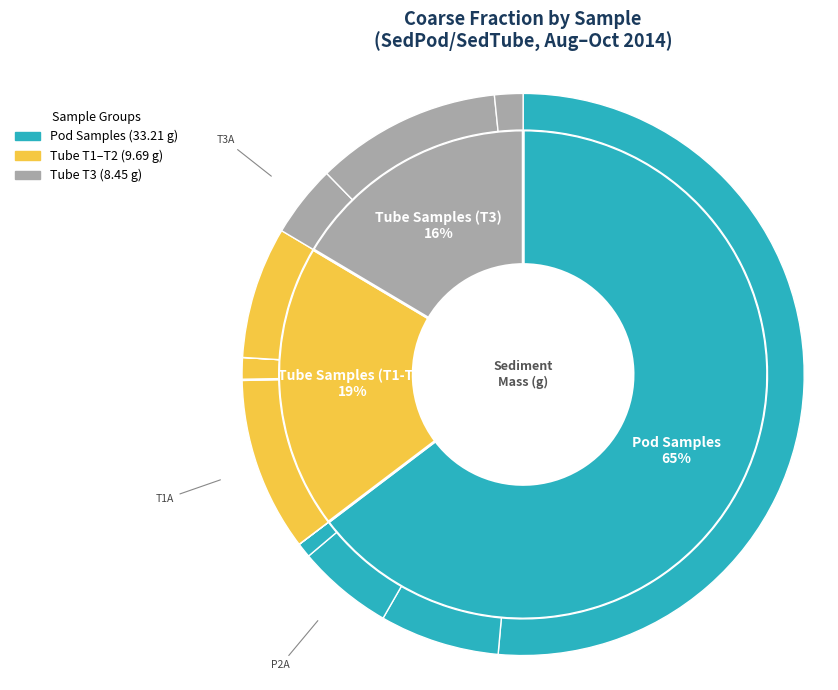

How many slices are in this pie chart?

13